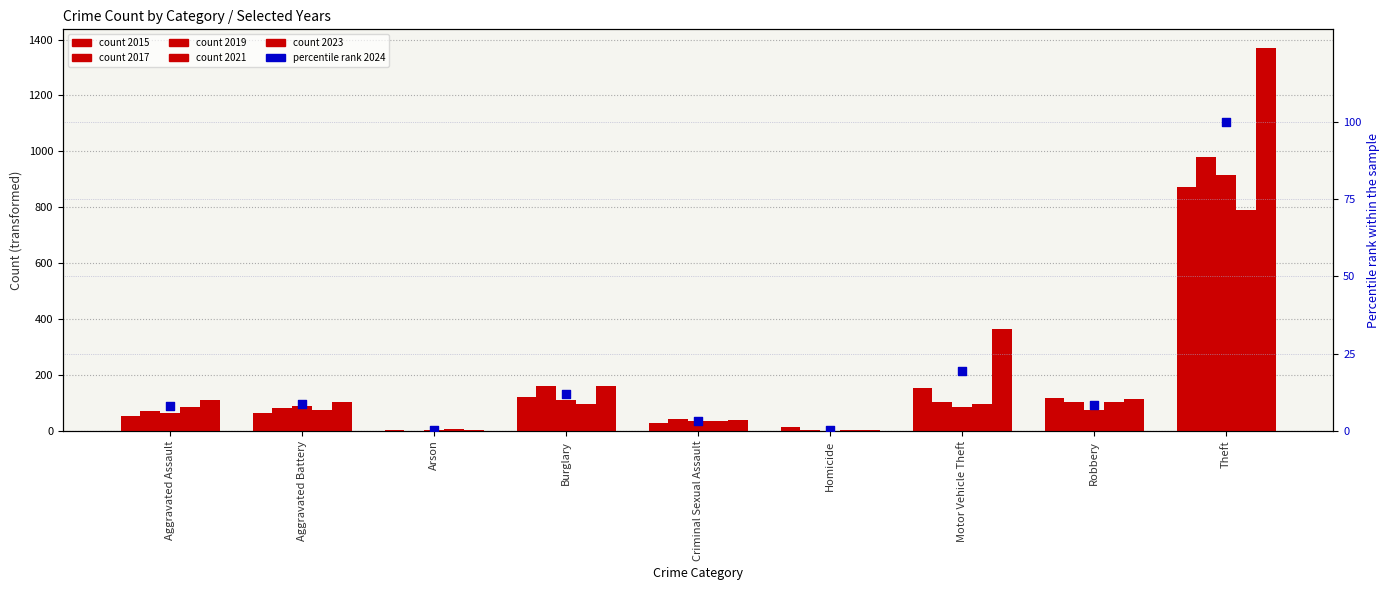

What is the change in value from Aggravated Battery to Robbery?

-0.2